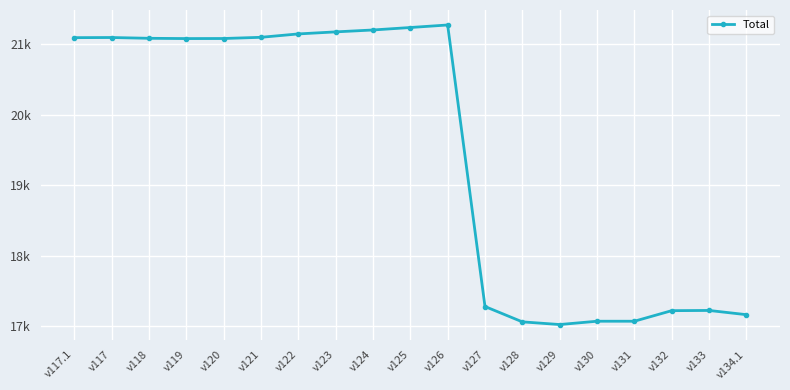

Is it true that the value at v125 is 21240?

True